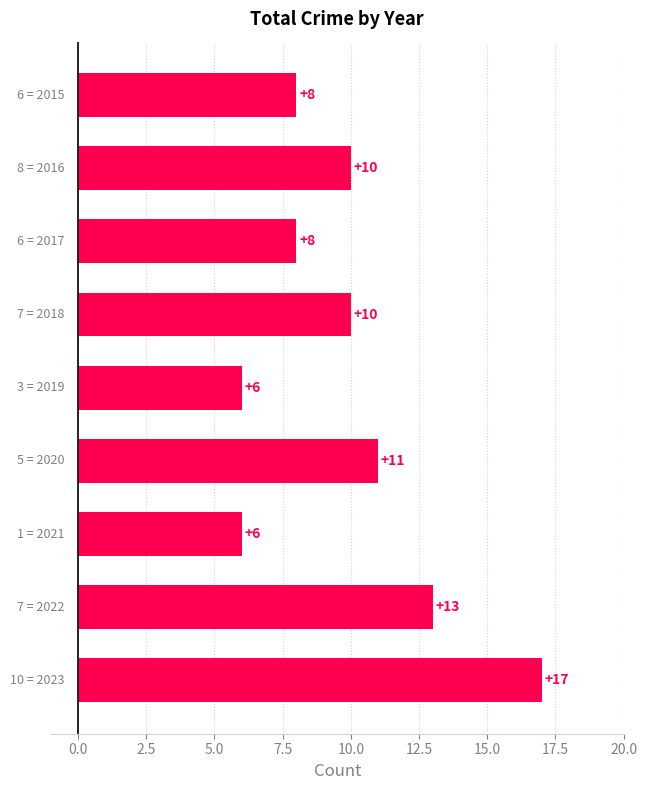

What is the value of the 3rd bar from the top?

8